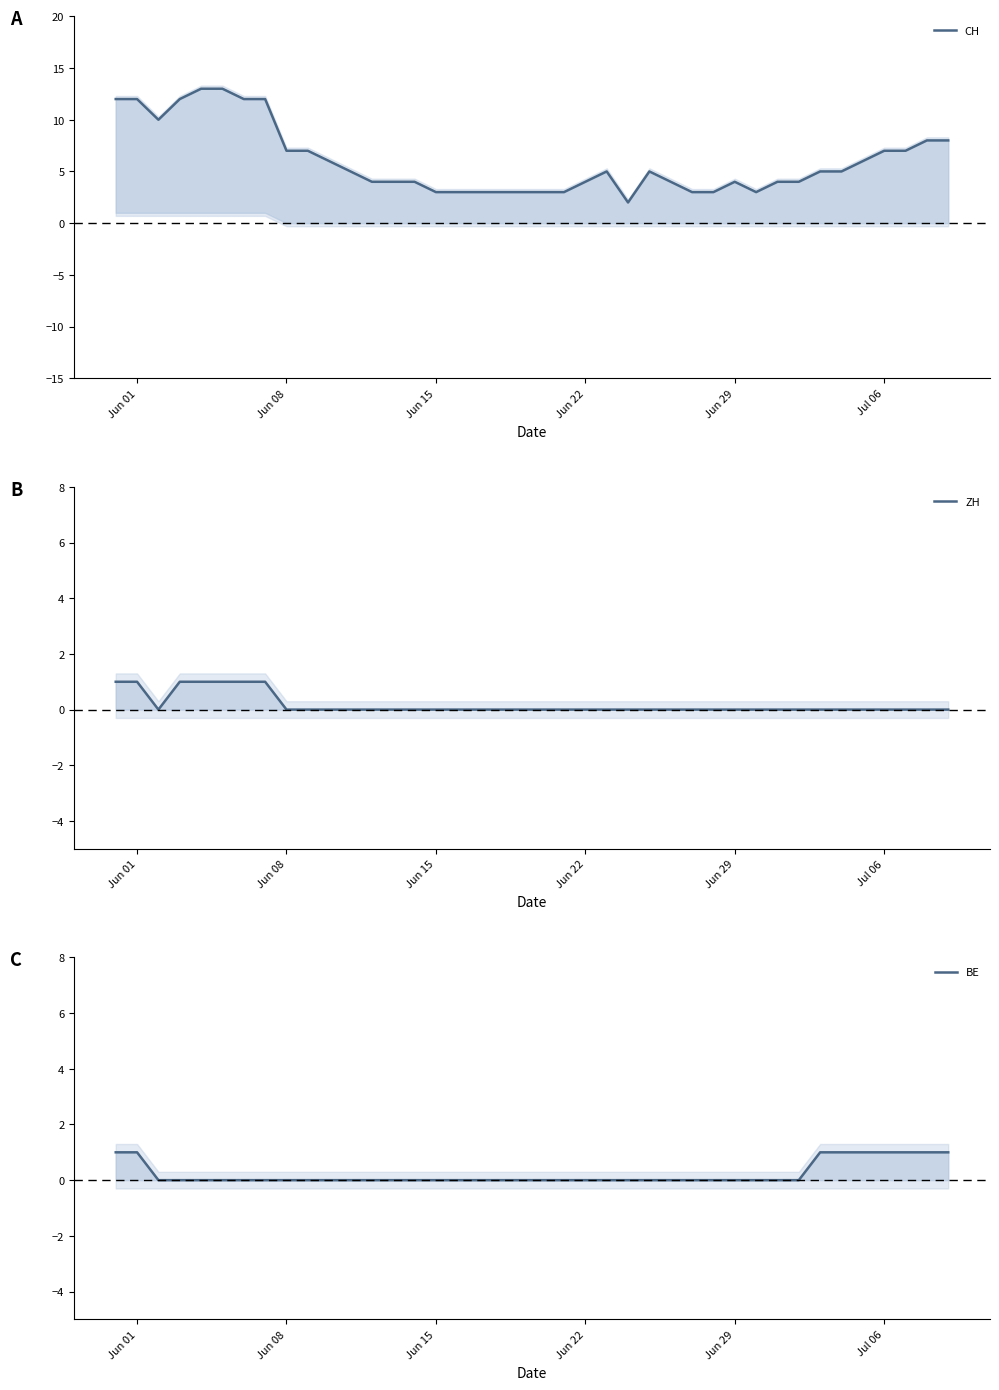

The BE series shows 1 at 39. True or false?

False